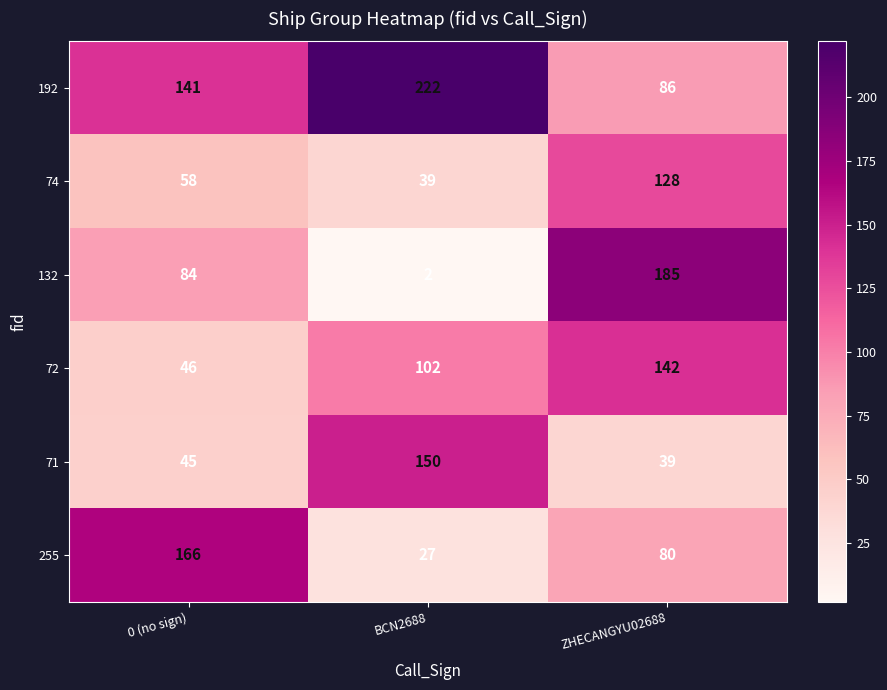

At which label is 71 closest to 94?

0 (no sign)